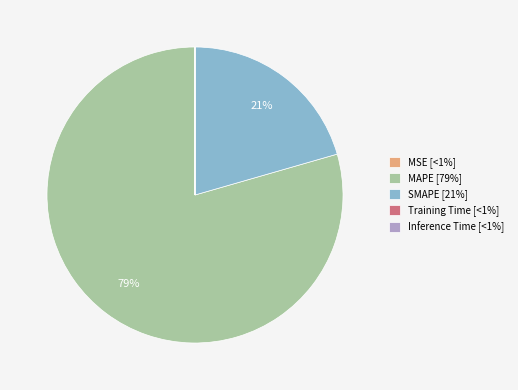

To the nearest percent, what portion does MAPE represent?

79%